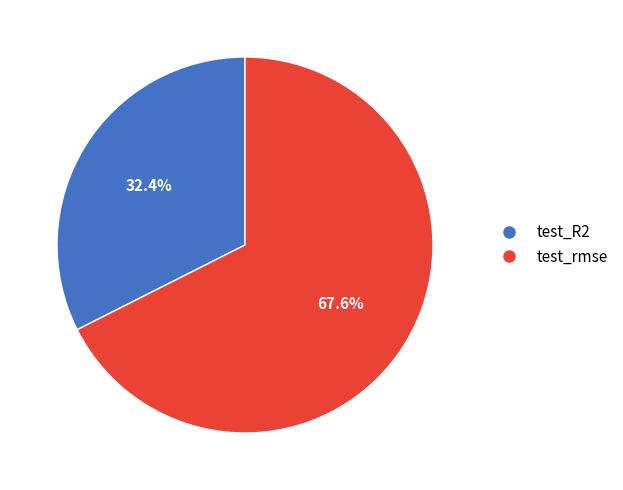

Rank the categories by value from lowest to highest.

test_R2, test_rmse